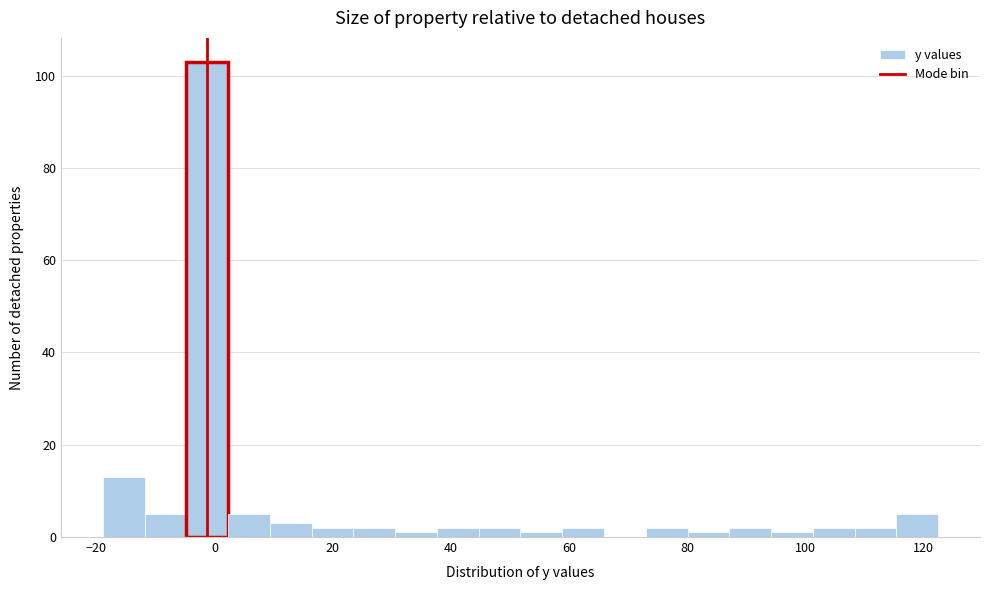

Around what value on the x-axis is the tallest bar? Give the approximate position of its centre, as read against the axis.

-2